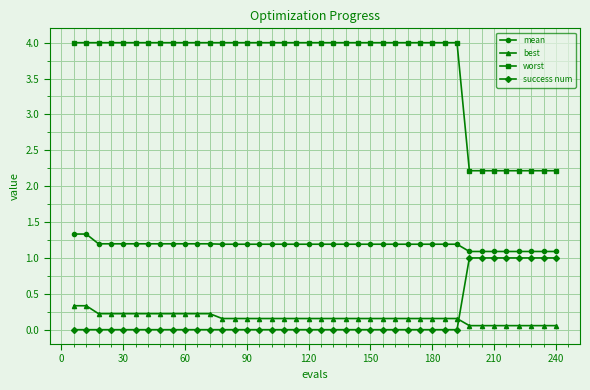

Which series has the widest spread of values?

worst